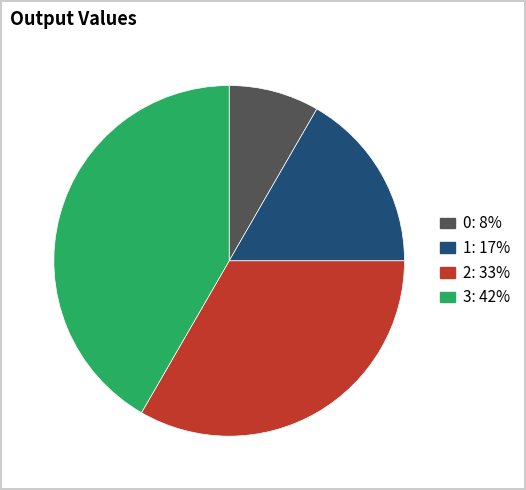

How many segments does this pie chart have?

4